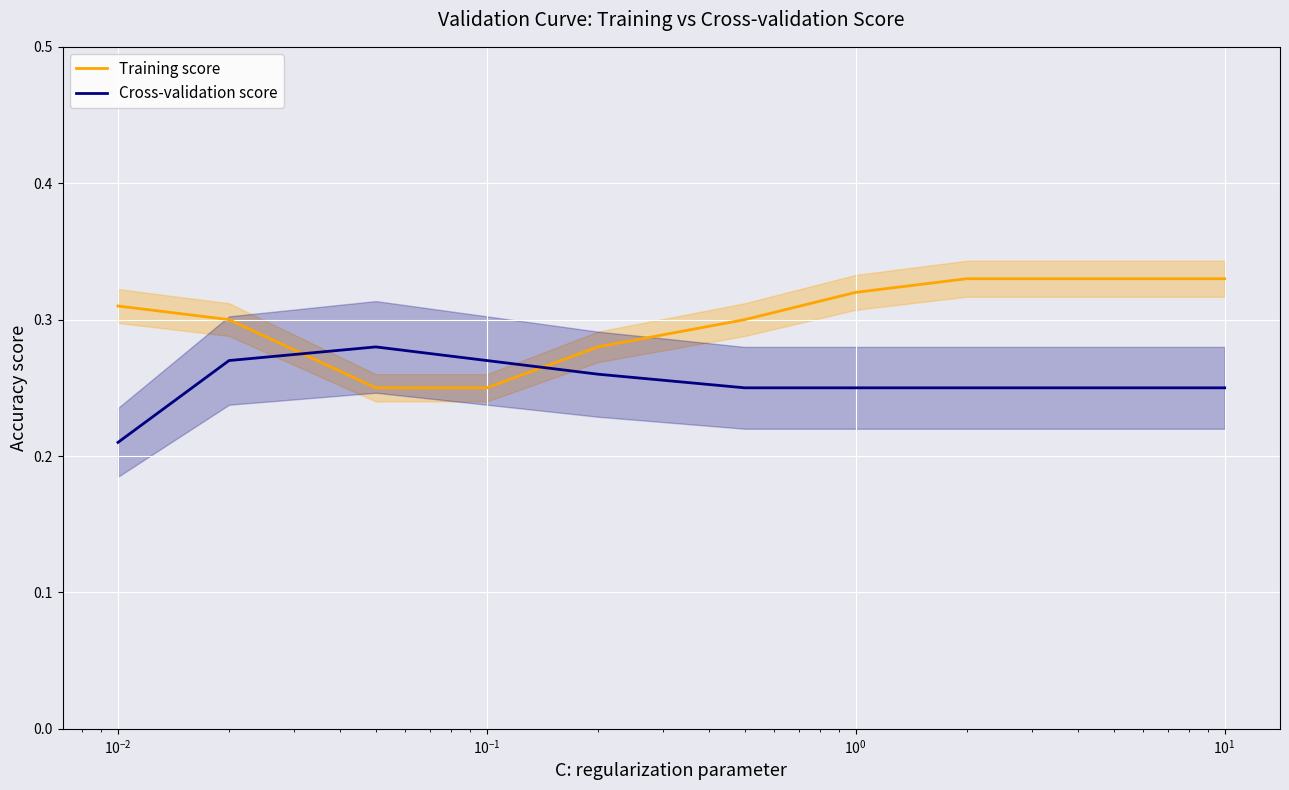

True or false: Training score and Cross-validation score cross at least once.

True